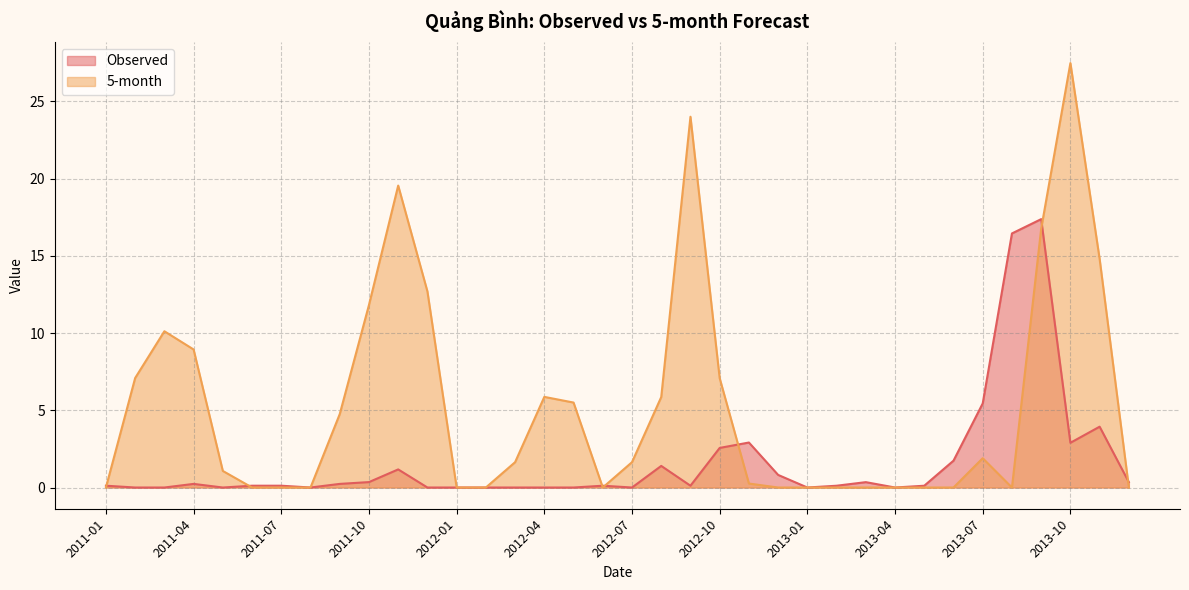

Where is the first local maximum for Observed?

2011-04